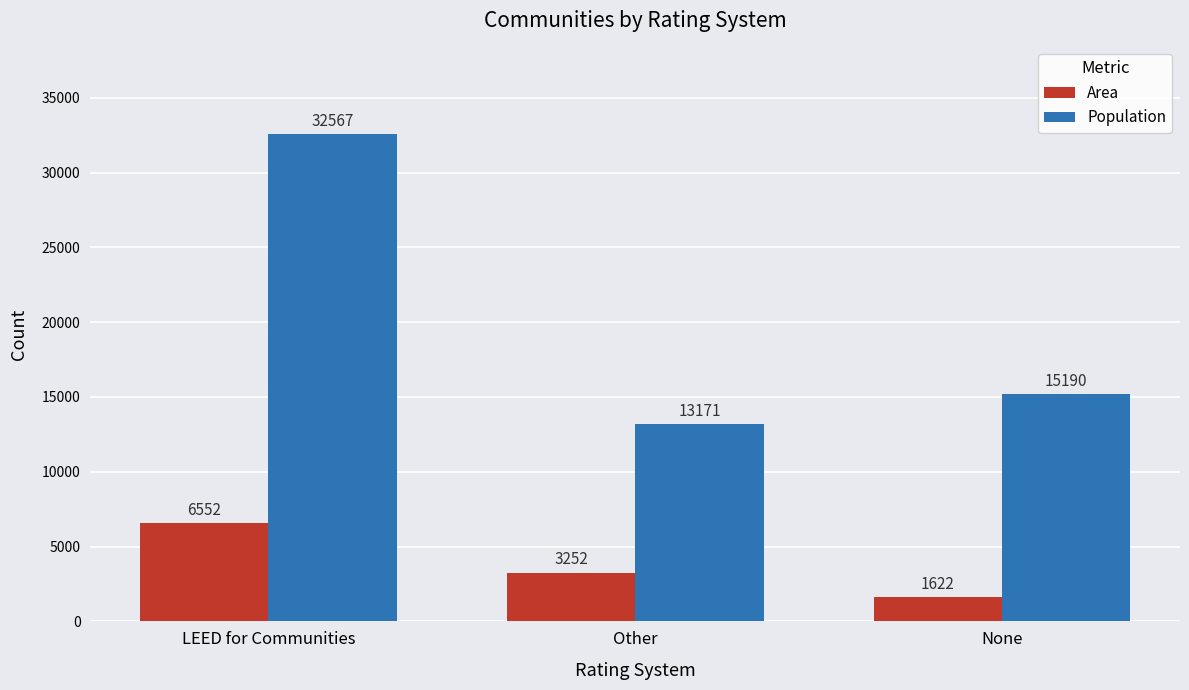

How many bars are there in each group?

2